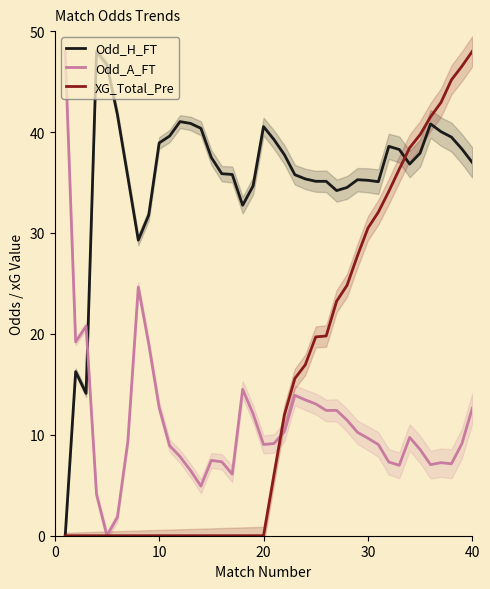

How many times do Odd_H_FT and Odd_A_FT cross each other?

1